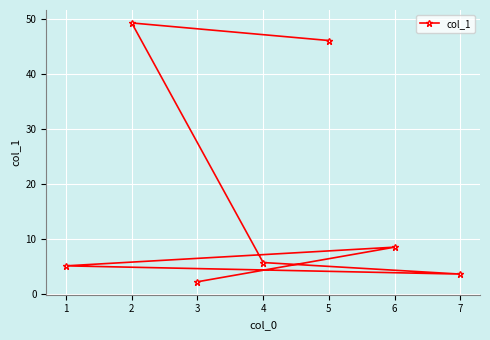

Between 3 and 4, which is larger?

4